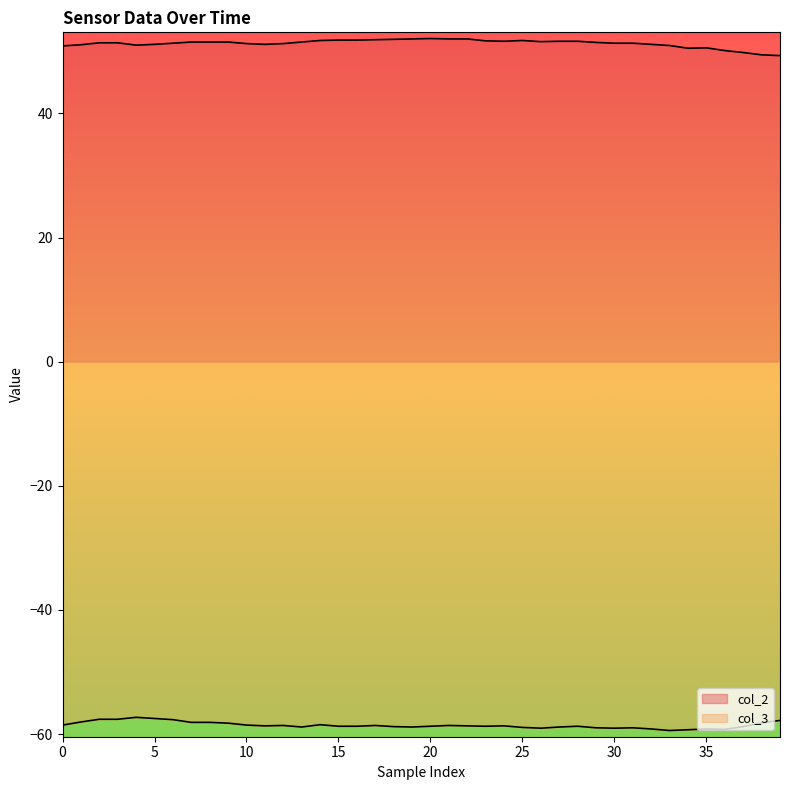

What is the label of the 8th point from the right?

32